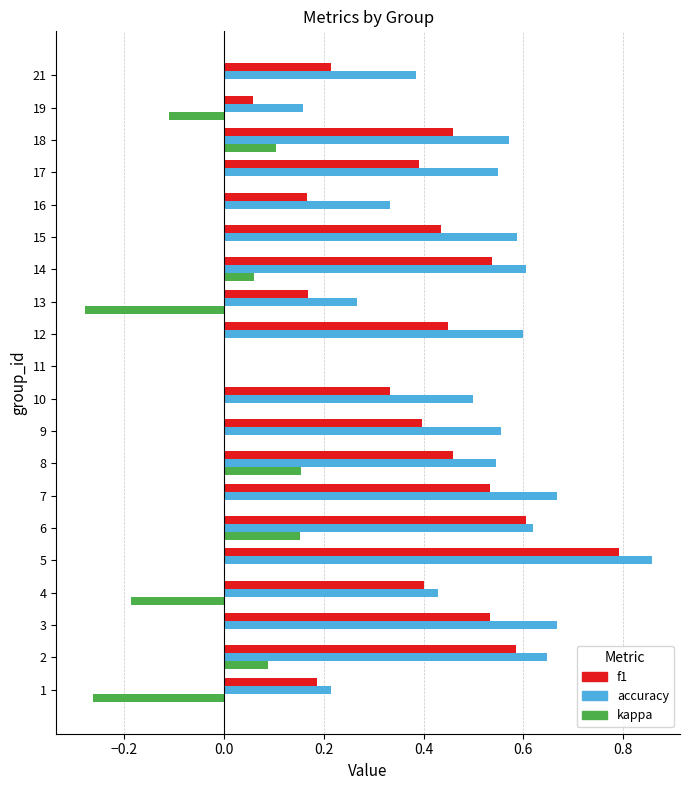

Is it true that kappa equals 0.0 at 17?

True